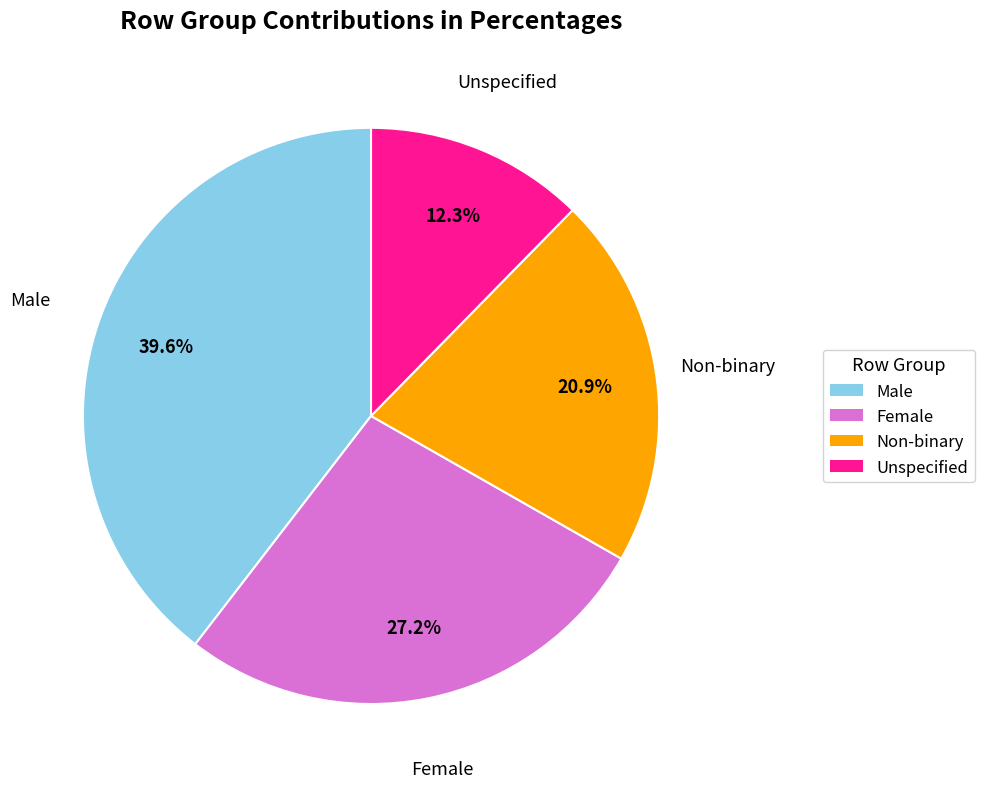

How many slices are in this pie chart?

4